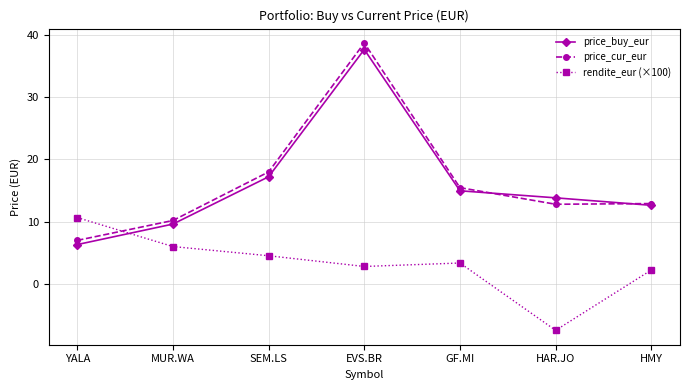

How many data points in price_cur_eur are less than 12?

2